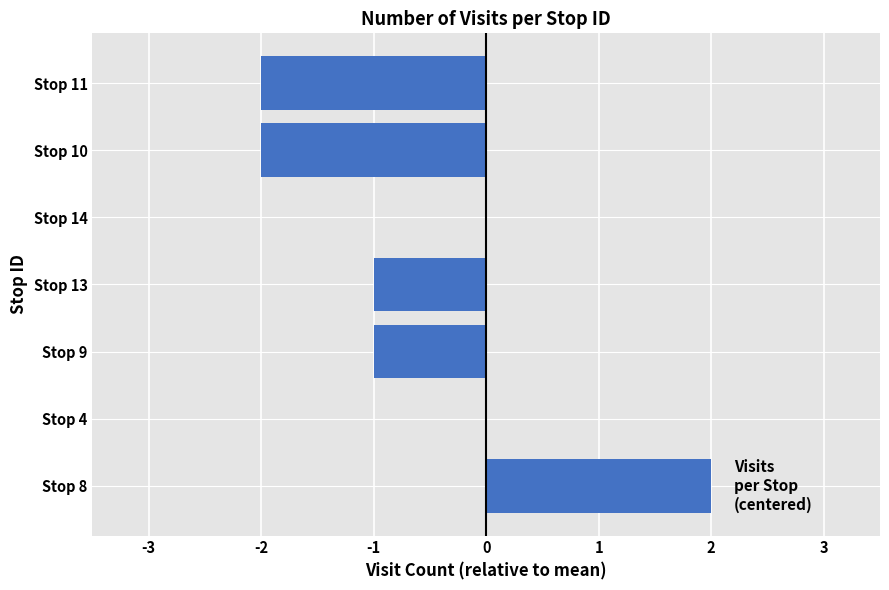

Reading bottom to top, what are all the values shown in this chart?

Stop 8=2	Stop 4=0	Stop 9=-1	Stop 13=-1	Stop 14=0	Stop 10=-2	Stop 11=-2